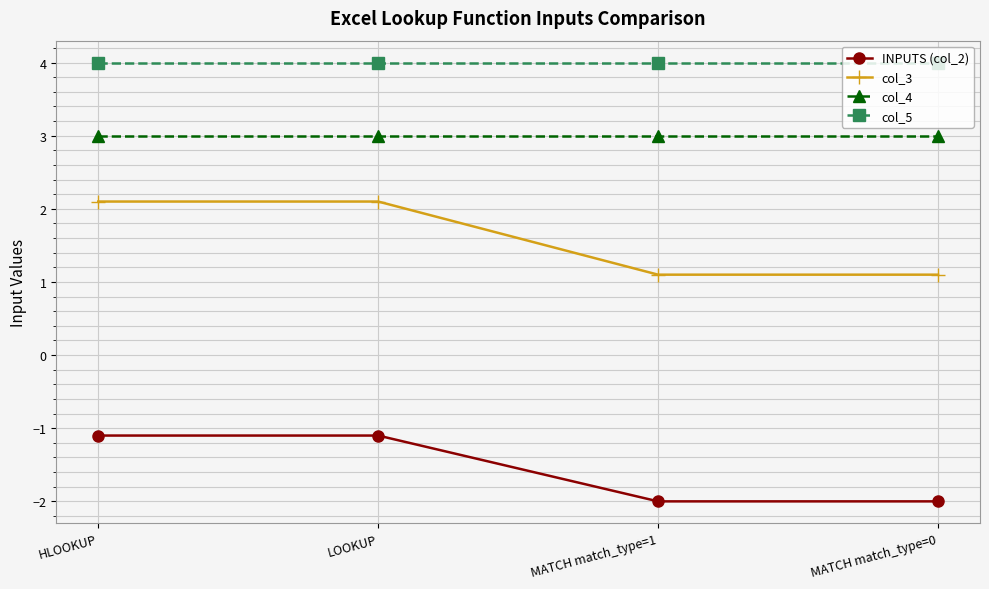

At how many categories does at least one series exceed 0?

4